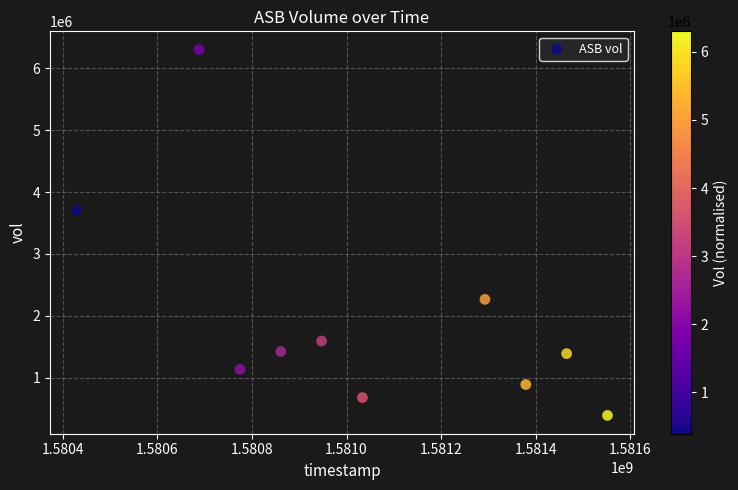

What Y value in the scatter plot is closest to 3346700?

3704700